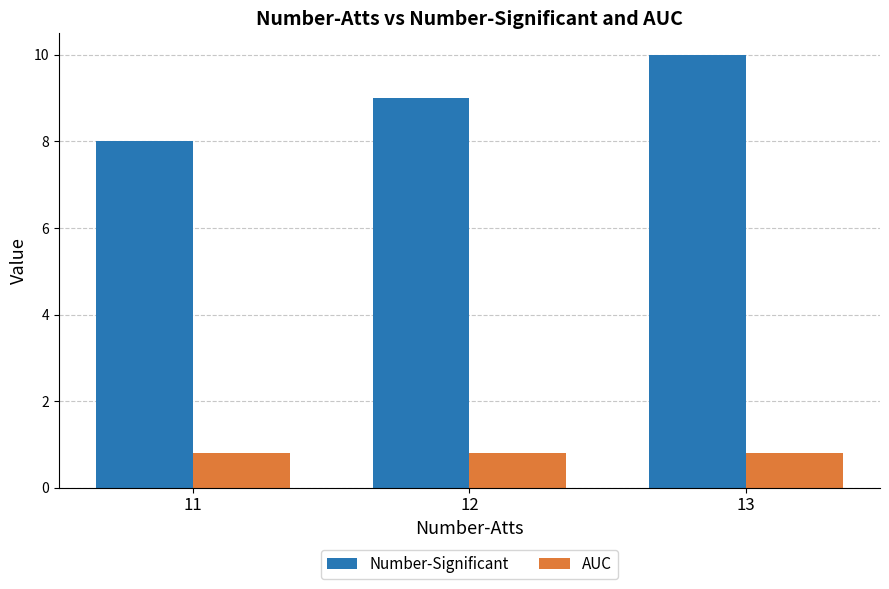

What is the spread (max minus min) of values at 11?

7.2